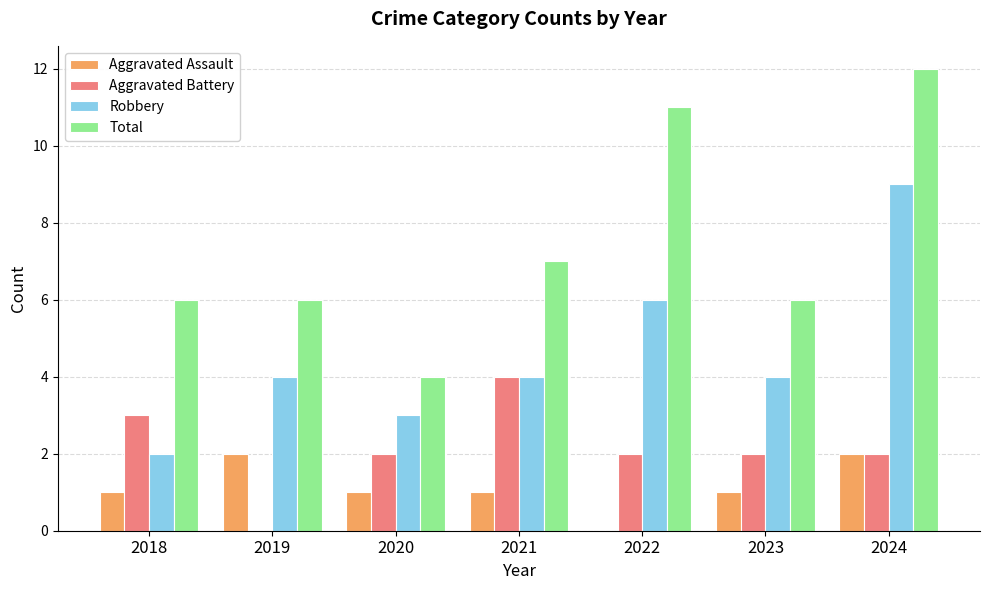

Which series has the largest total across all categories?

Total